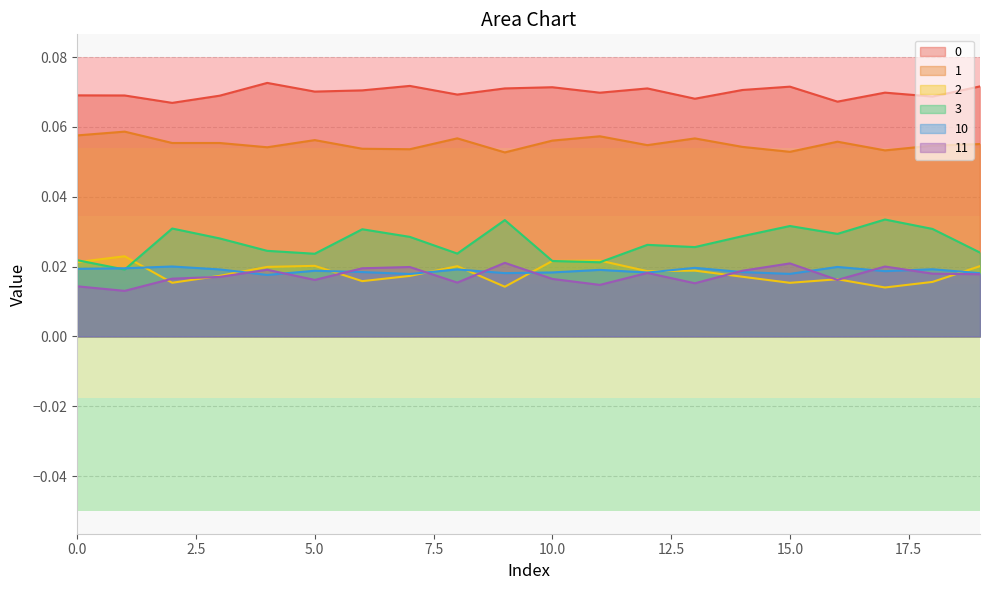

Reading left to right, extract all data points from this chart.

0: 0=0.1	1=0.1	2=0.1	3=0.1	4=0.1	5=0.1	6=0.1	7=0.1	8=0.1	9=0.1	10=0.1	11=0.1	12=0.1	13=0.1	14=0.1	15=0.1	16=0.1	17=0.1	18=0.1	19=0.1
1: 0=0.1	1=0.1	2=0.1	3=0.1	4=0.1	5=0.1	6=0.1	7=0.1	8=0.1	9=0.1	10=0.1	11=0.1	12=0.1	13=0.1	14=0.1	15=0.1	16=0.1	17=0.1	18=0.1	19=0.1
2: 0=0.0	1=0.0	2=0.0	3=0.0	4=0.0	5=0.0	6=0.0	7=0.0	8=0.0	9=0.0	10=0.0	11=0.0	12=0.0	13=0.0	14=0.0	15=0.0	16=0.0	17=0.0	18=0.0	19=0.0
3: 0=0.0	1=0.0	2=0.0	3=0.0	4=0.0	5=0.0	6=0.0	7=0.0	8=0.0	9=0.0	10=0.0	11=0.0	12=0.0	13=0.0	14=0.0	15=0.0	16=0.0	17=0.0	18=0.0	19=0.0
10: 0=0.0	1=0.0	2=0.0	3=0.0	4=0.0	5=0.0	6=0.0	7=0.0	8=0.0	9=0.0	10=0.0	11=0.0	12=0.0	13=0.0	14=0.0	15=0.0	16=0.0	17=0.0	18=0.0	19=0.0
11: 0=0.0	1=0.0	2=0.0	3=0.0	4=0.0	5=0.0	6=0.0	7=0.0	8=0.0	9=0.0	10=0.0	11=0.0	12=0.0	13=0.0	14=0.0	15=0.0	16=0.0	17=0.0	18=0.0	19=0.0